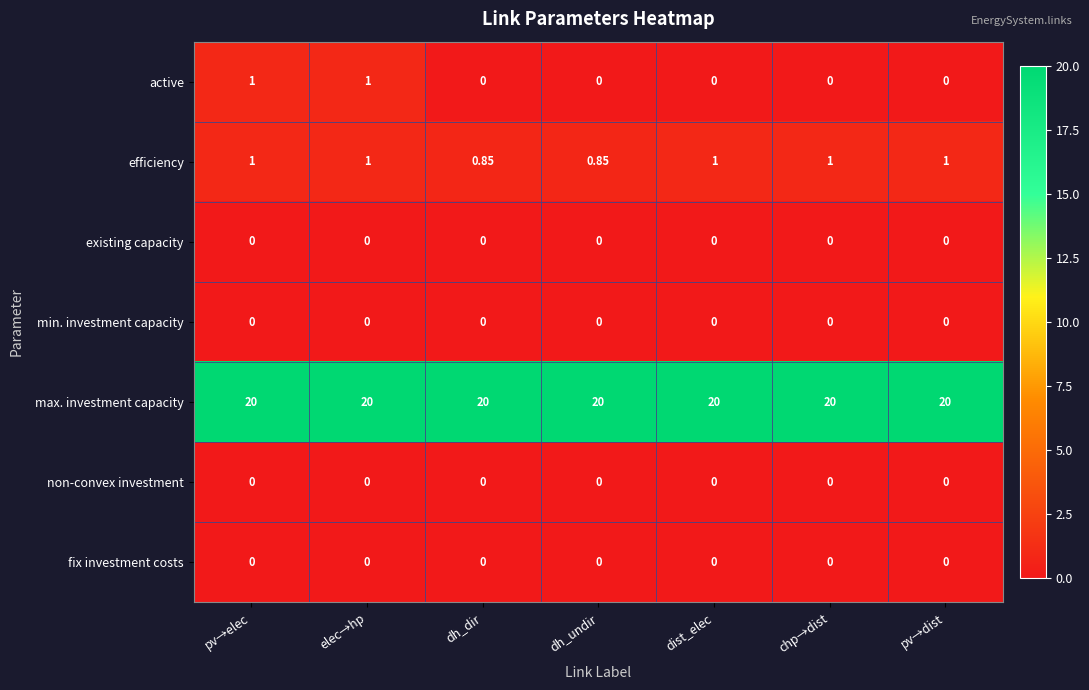

Between dh_undir and pv→dist, which series saw the biggest shift?

efficiency